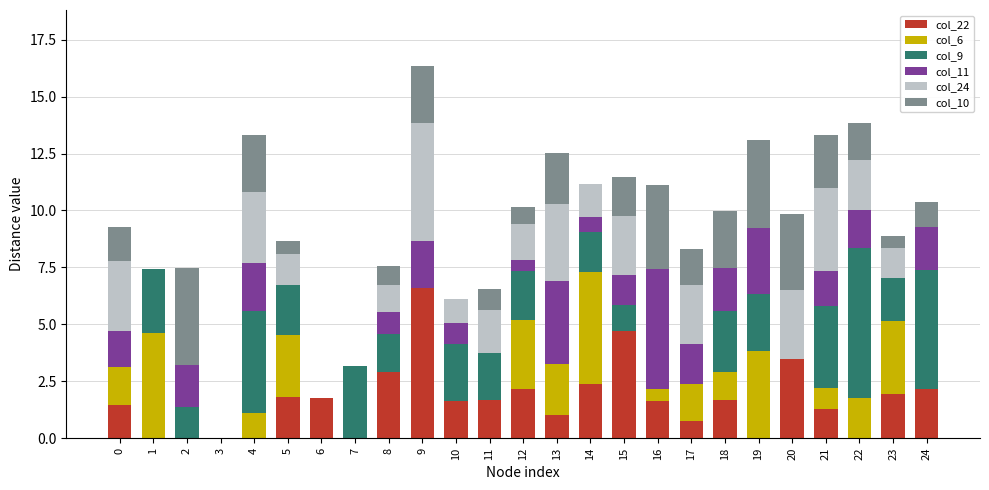

What is the total value across all series at 17?

8.3